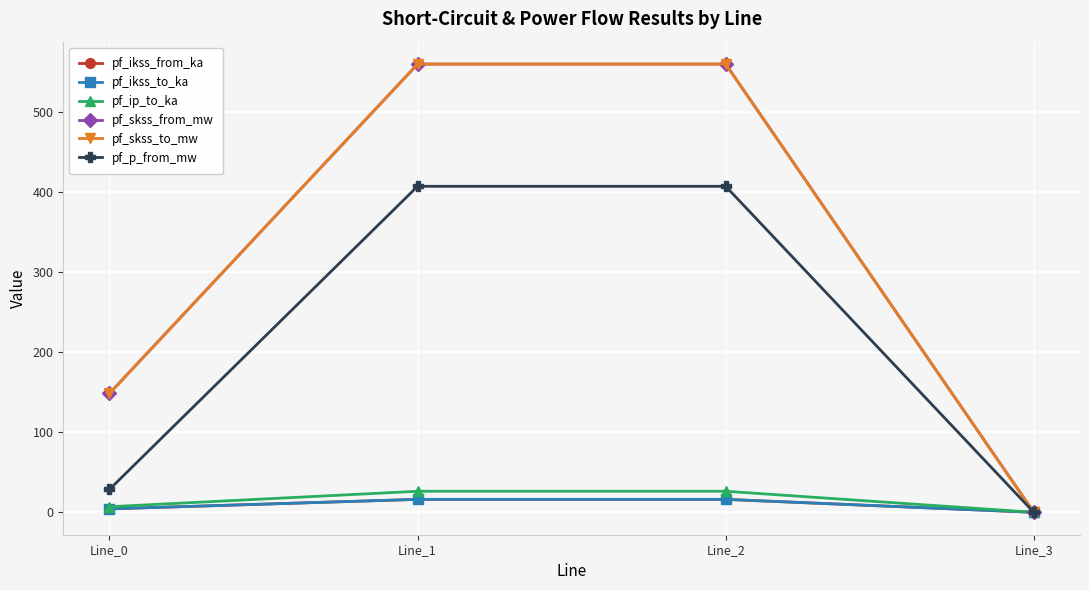

What is the difference between the pf_skss_to_mw values at Line_1 and Line_3?

559.5